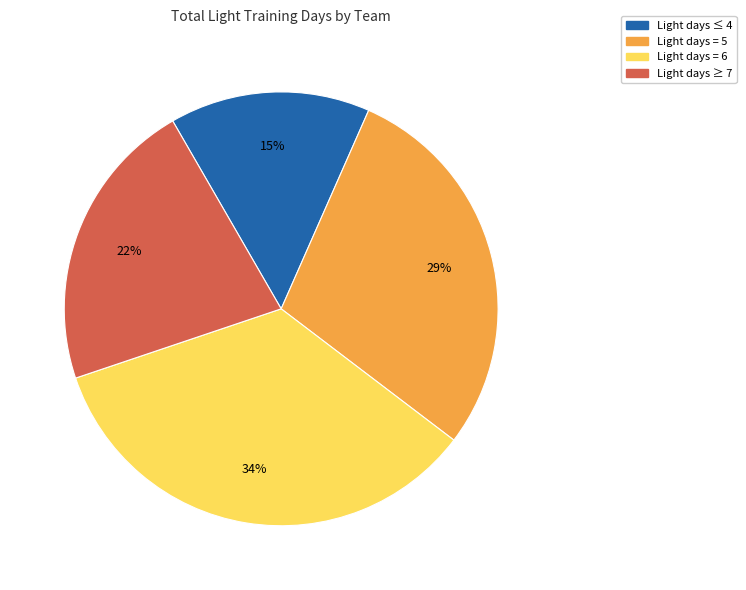

Is there a majority slice in this chart?

No